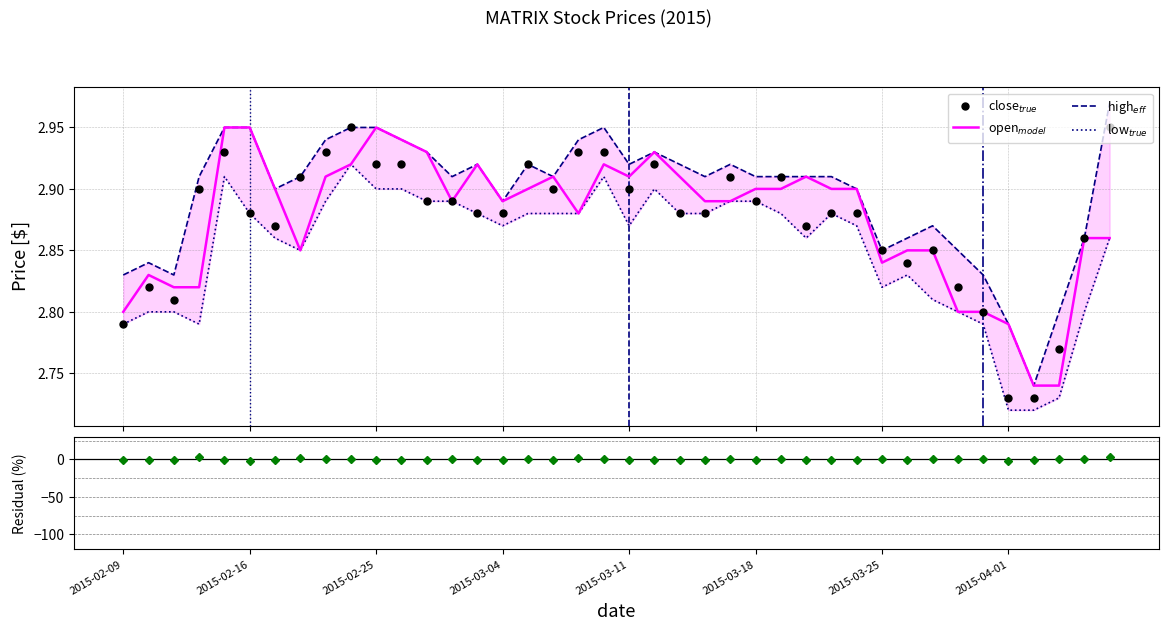

What value does the open$_{model}$ series have at 2015-04-01?

2.8